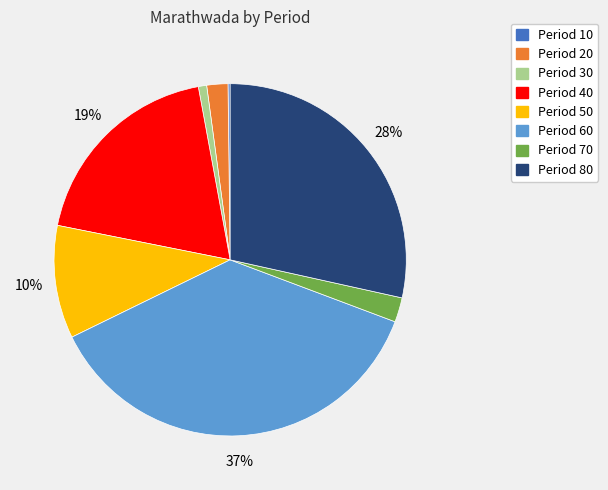

To the nearest percent, what is the average slice percentage?

12%